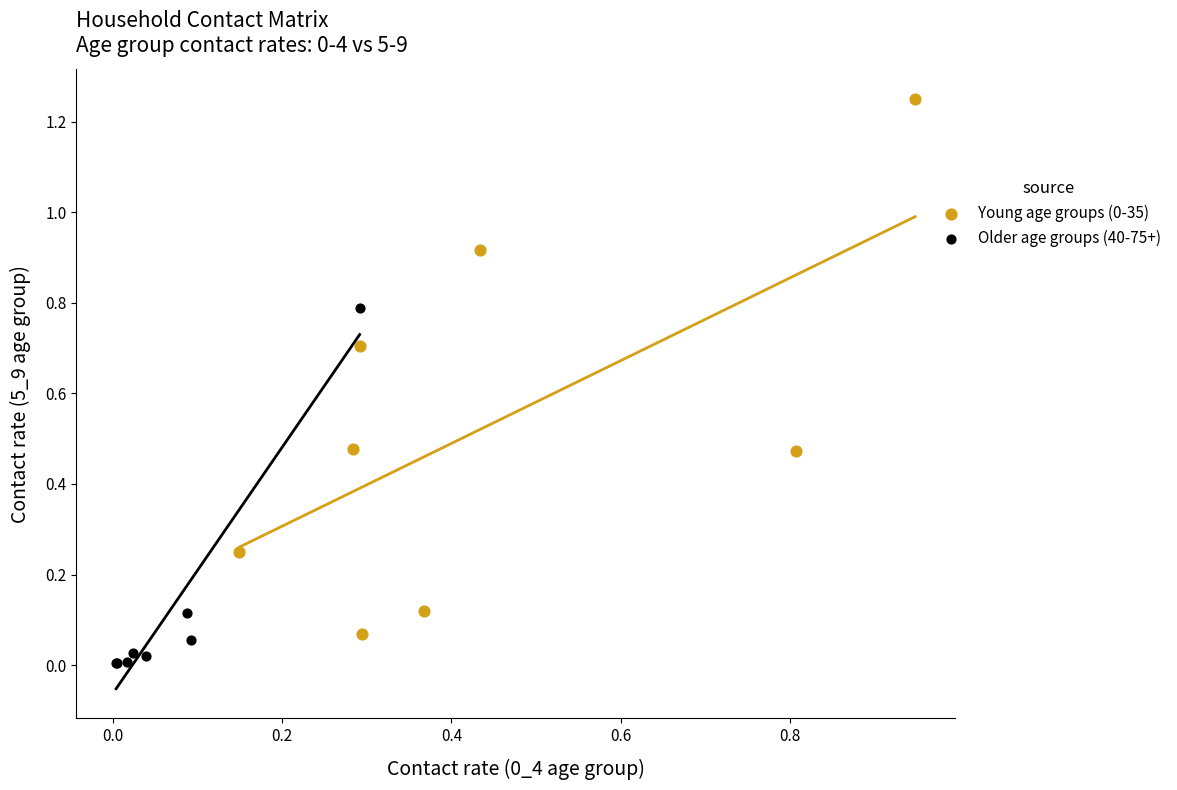

Which series reaches the minimum Y coordinate?

Older age groups (40-75+)